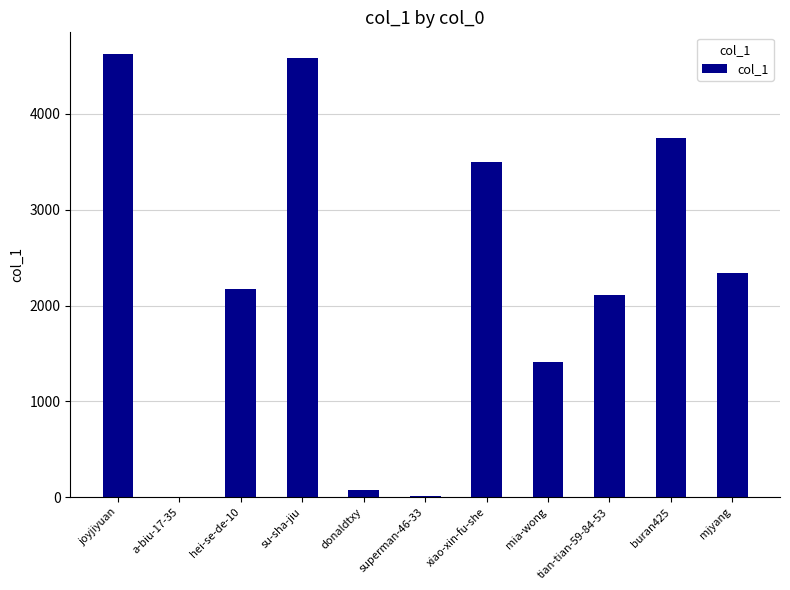

Is it true that the value at buran425 is 3745?

True